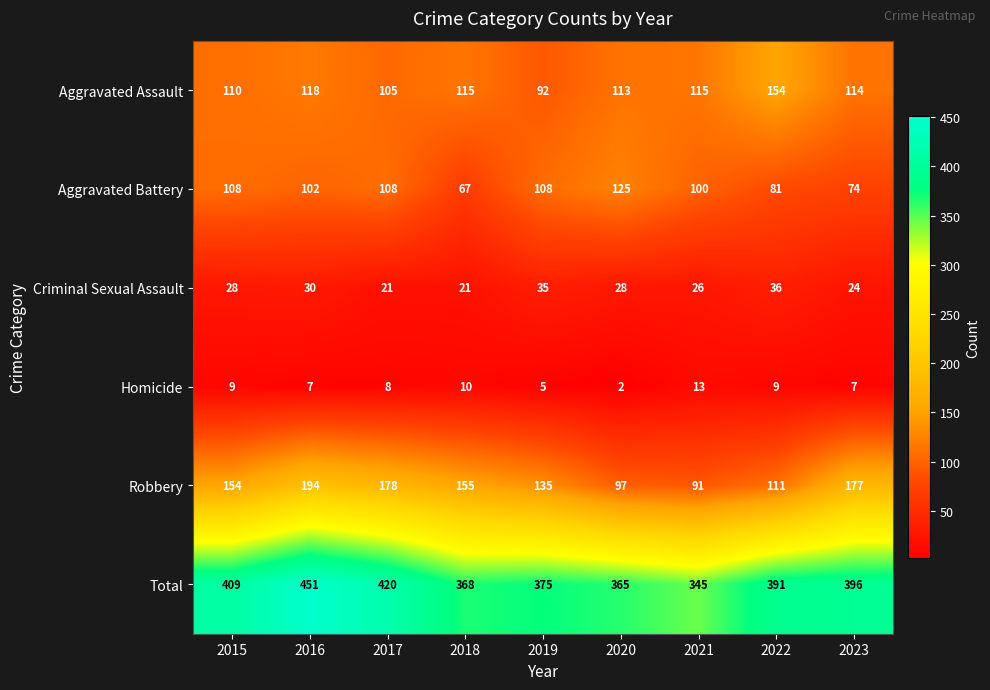

What is the difference between the highest and lowest values at 2016?

444